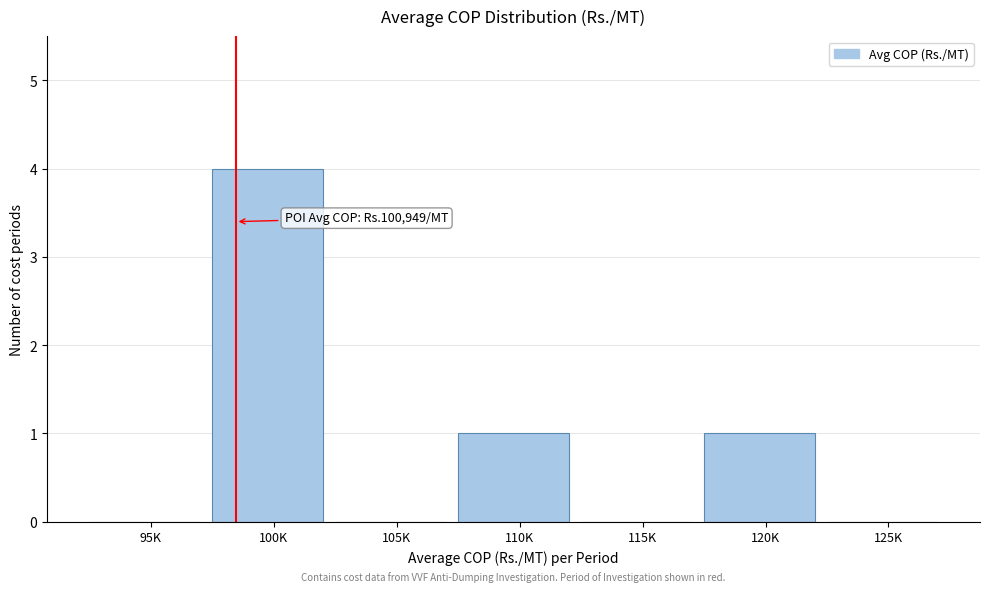

Reading left to right, list all the values displayed in this chart.

95K=0	100K=4	105K=0	110K=1	115K=0	120K=1	125K=0